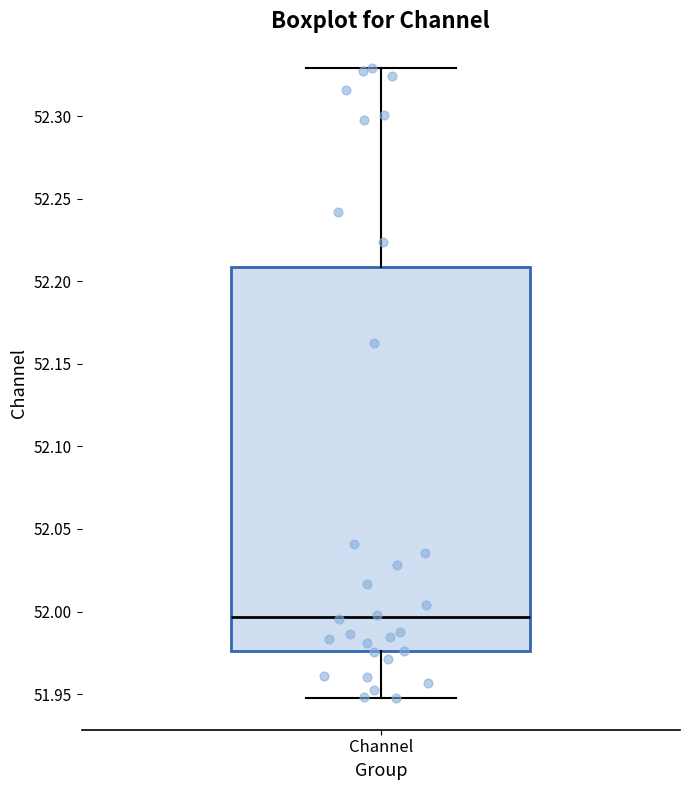

Where does the lower whisker of the box for Channel end on the y-axis? The values are not printed on the chart, so give them approximately, as read against the axis.

51.950